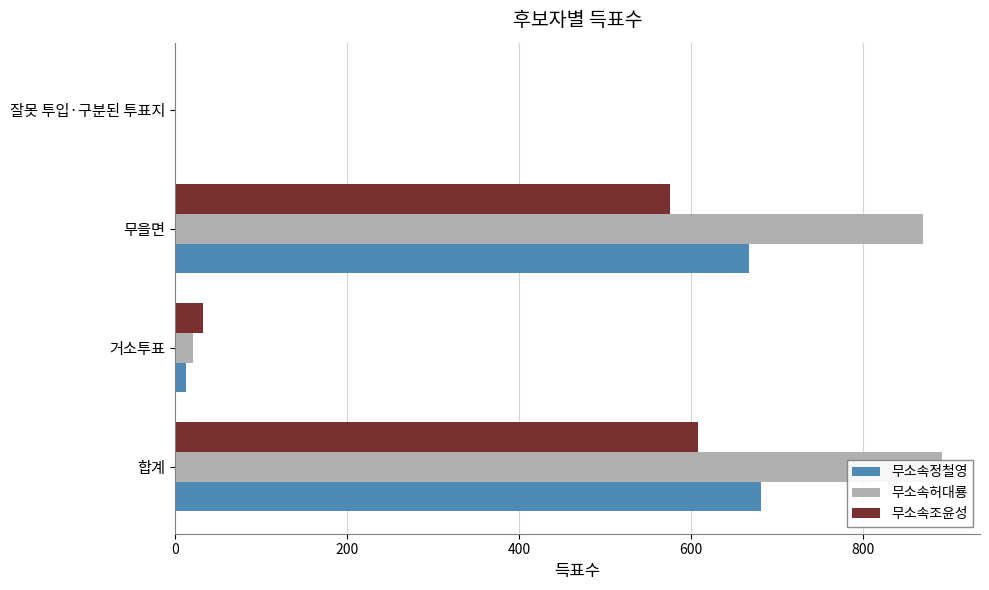

At how many categories does at least one series exceed 871?

1